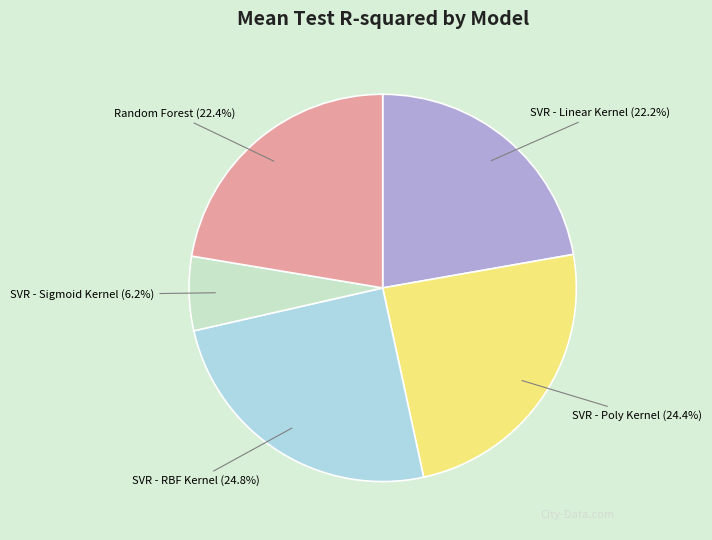

To the nearest percent, what is the combined percentage of SVR - RBF Kernel and SVR - Linear Kernel?

47%